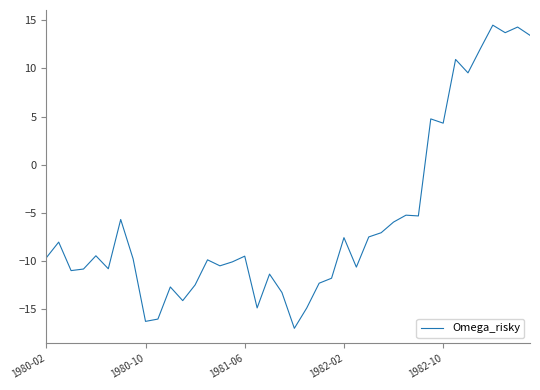

Count the number of values greater than -9.

17